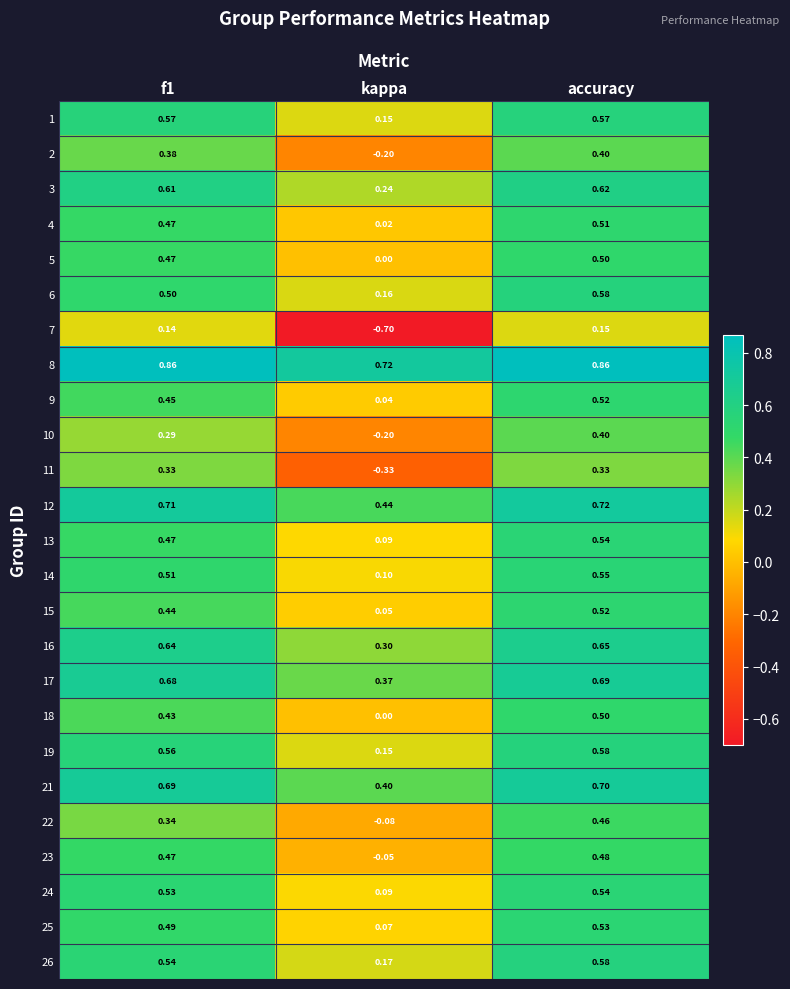

At which label is 18 closest to 0?

kappa